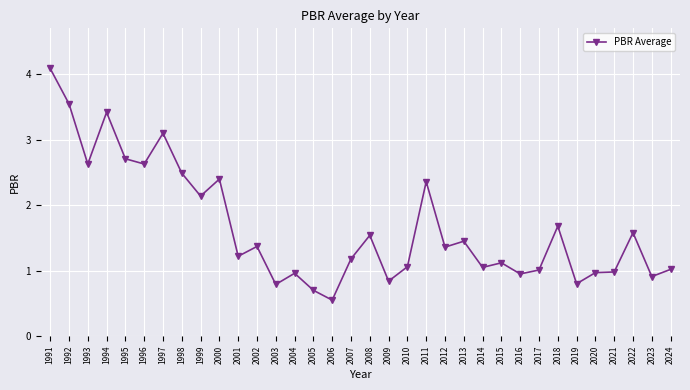

At which category does the data reach its first local valley?

1993